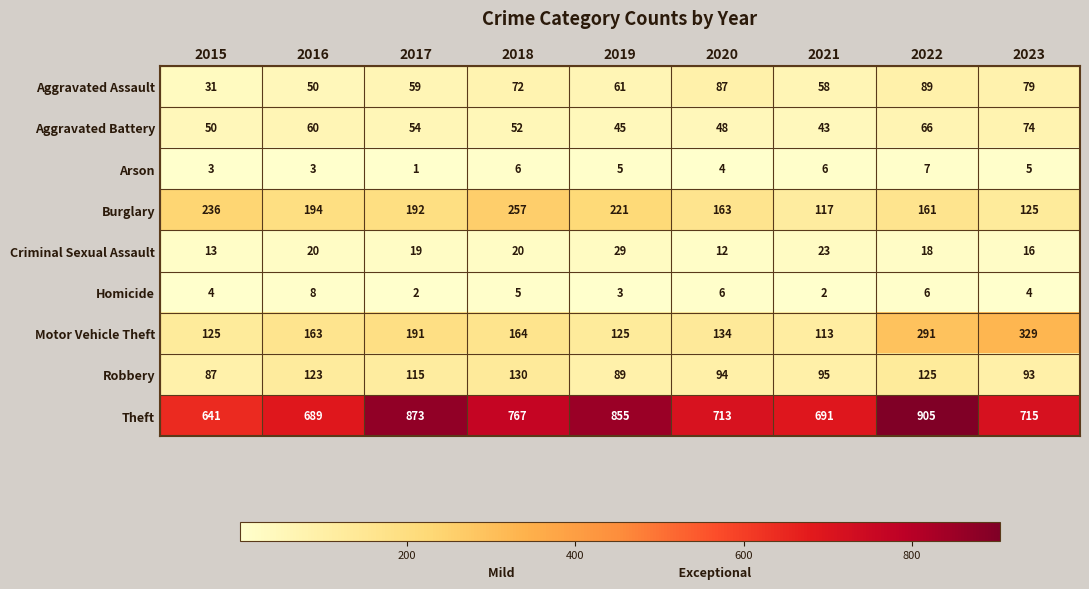

At which category does the chart reach its peak across all series?

2022